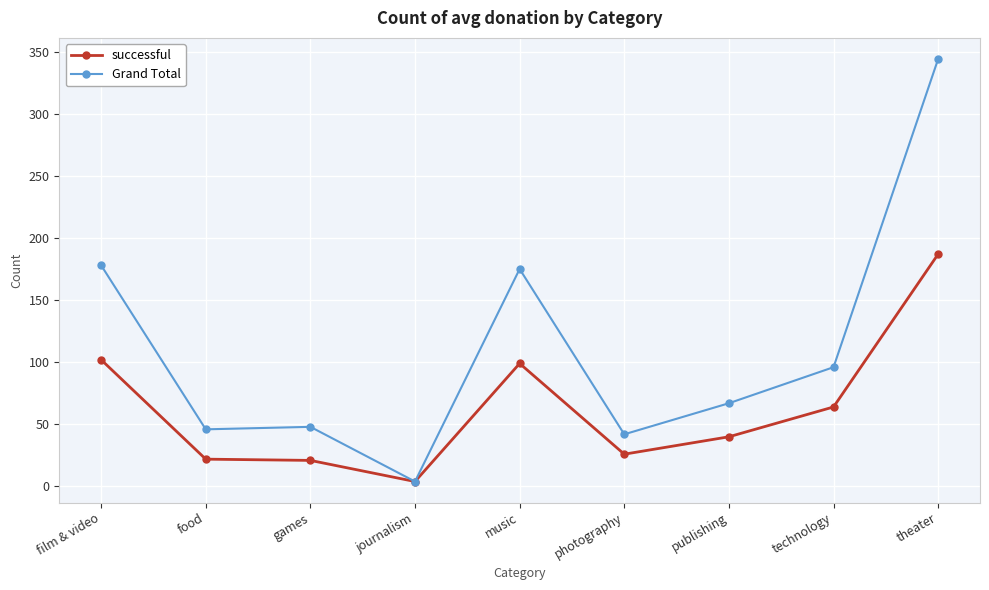

List the series in order of their peak value, highest first.

Grand Total, successful